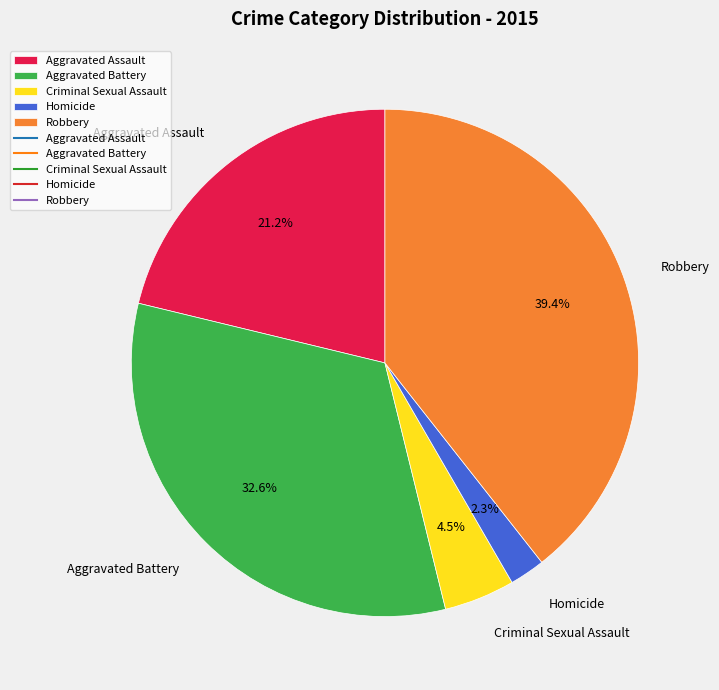

Count the number of slices in the pie.

5